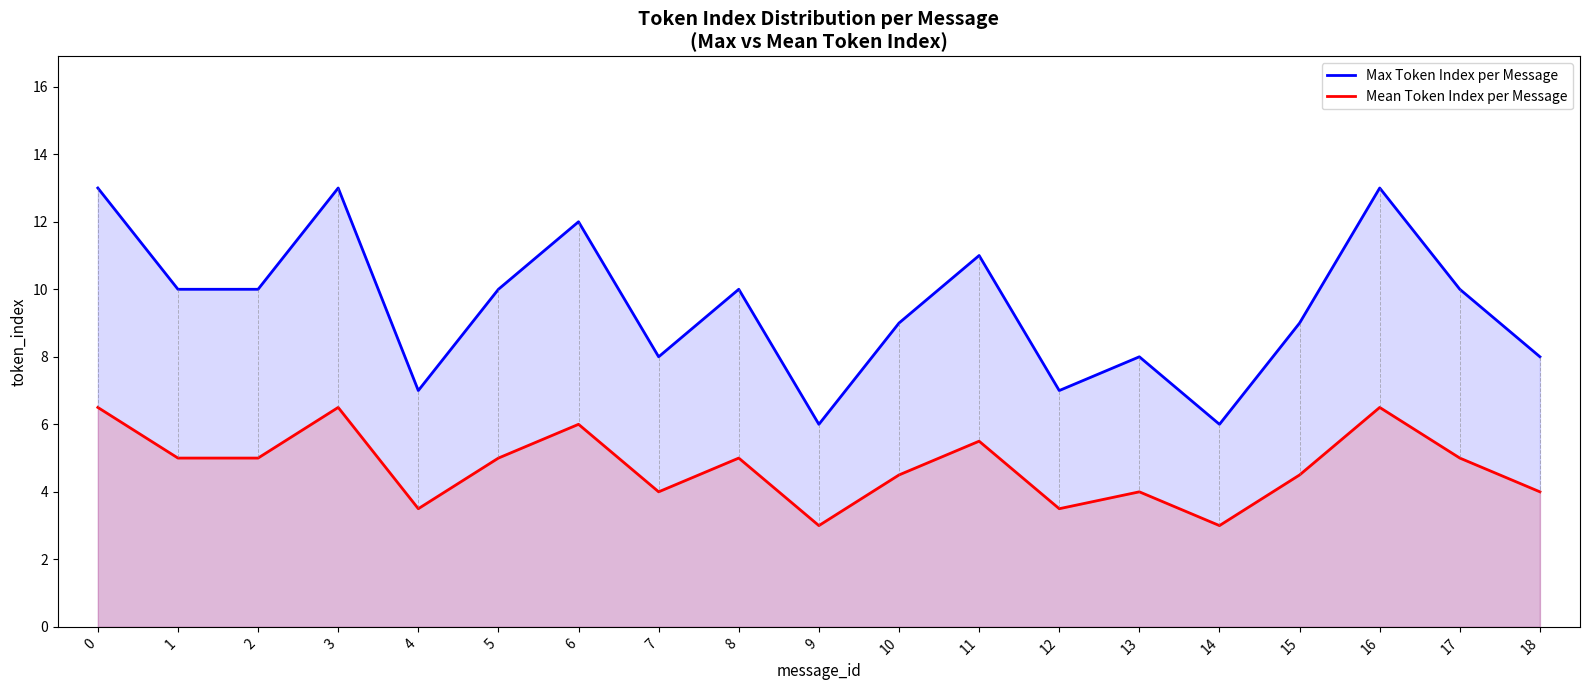

List the series in order of their overall mean, highest first.

Max Token Index per Message, Mean Token Index per Message